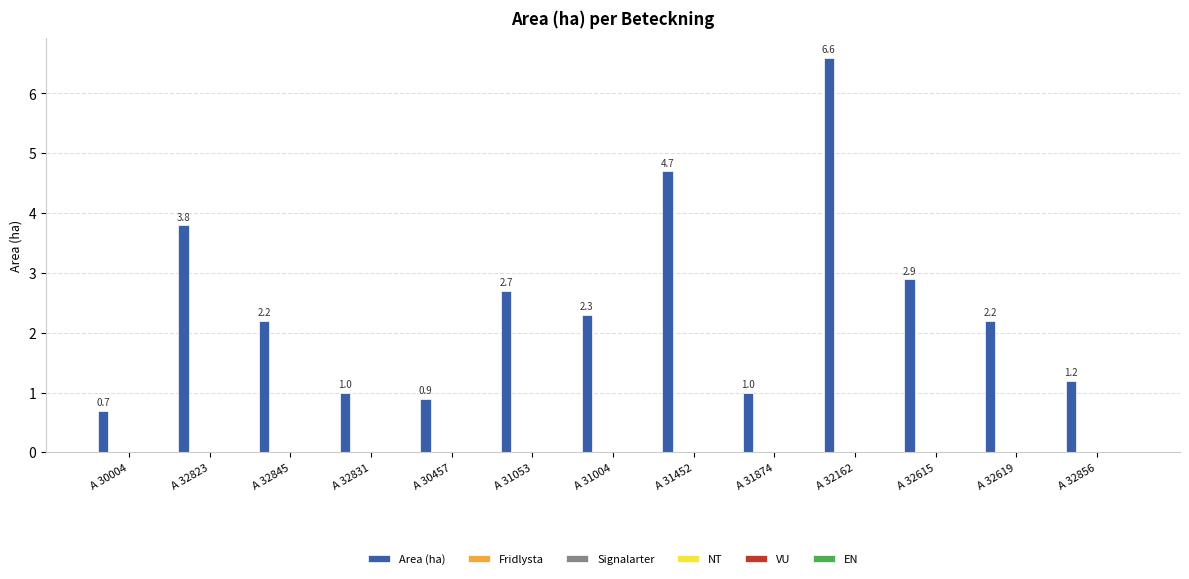

What is the maximum value shown in the chart?

6.6